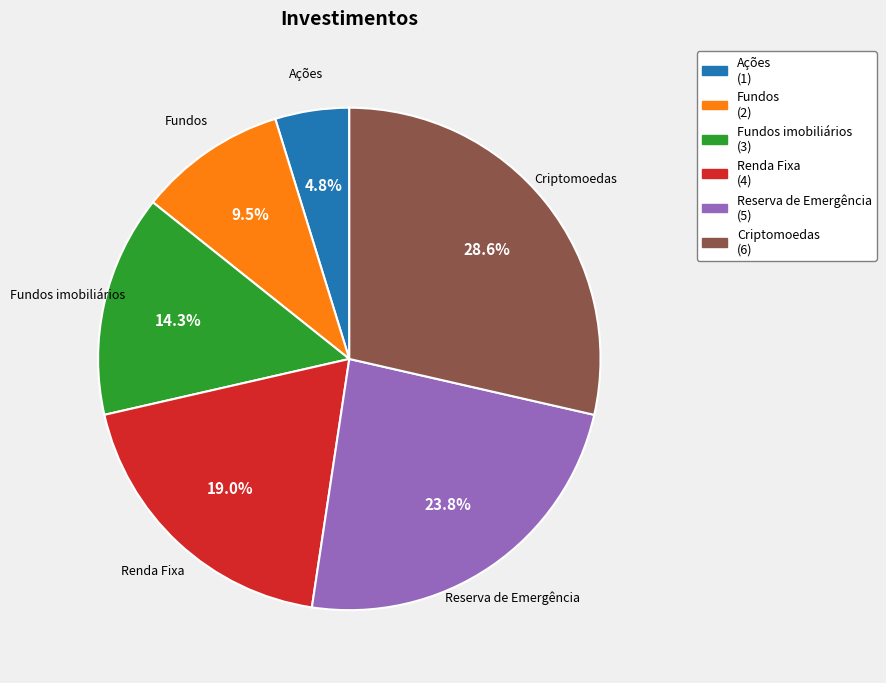

Which category has the smallest portion of the pie?

Ações